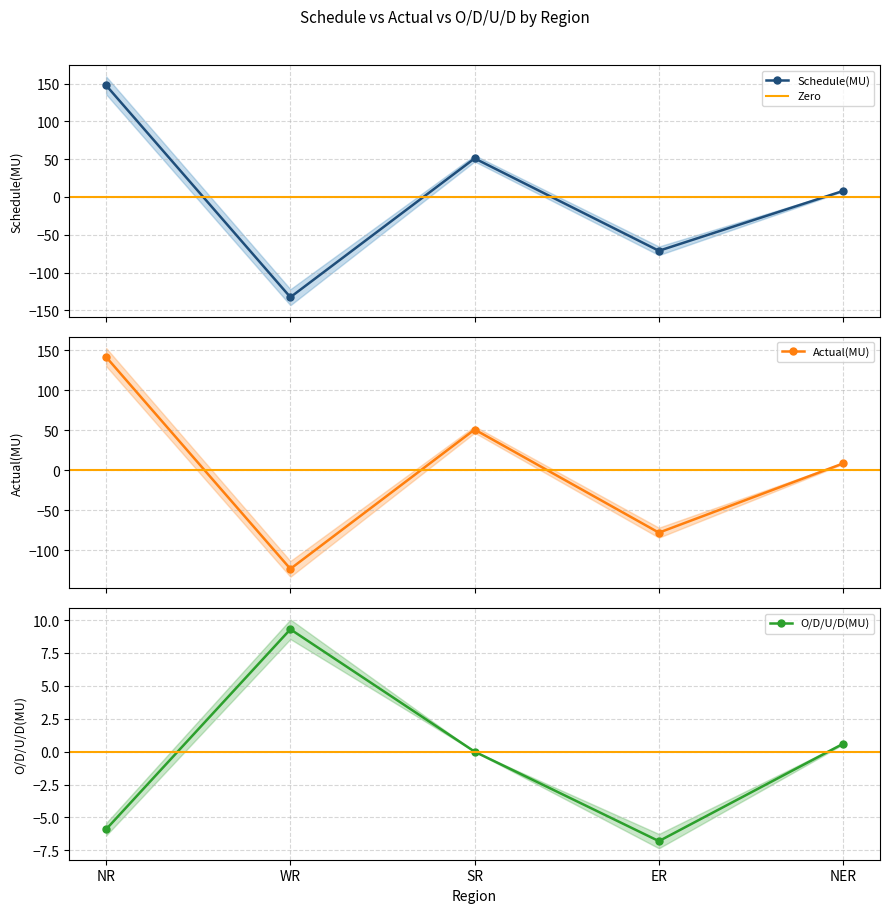

Which category has the highest value in the Schedule(MU) series?

NR